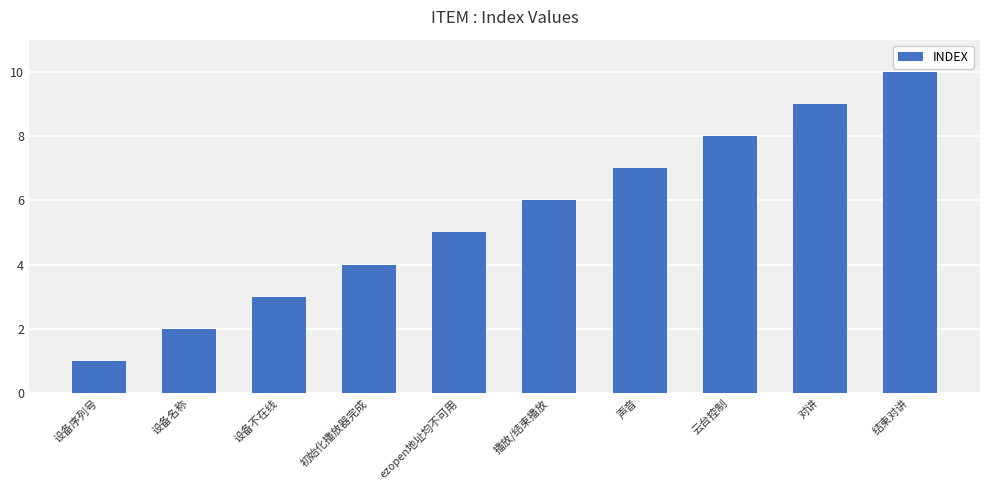

What is the greatest value displayed?

10